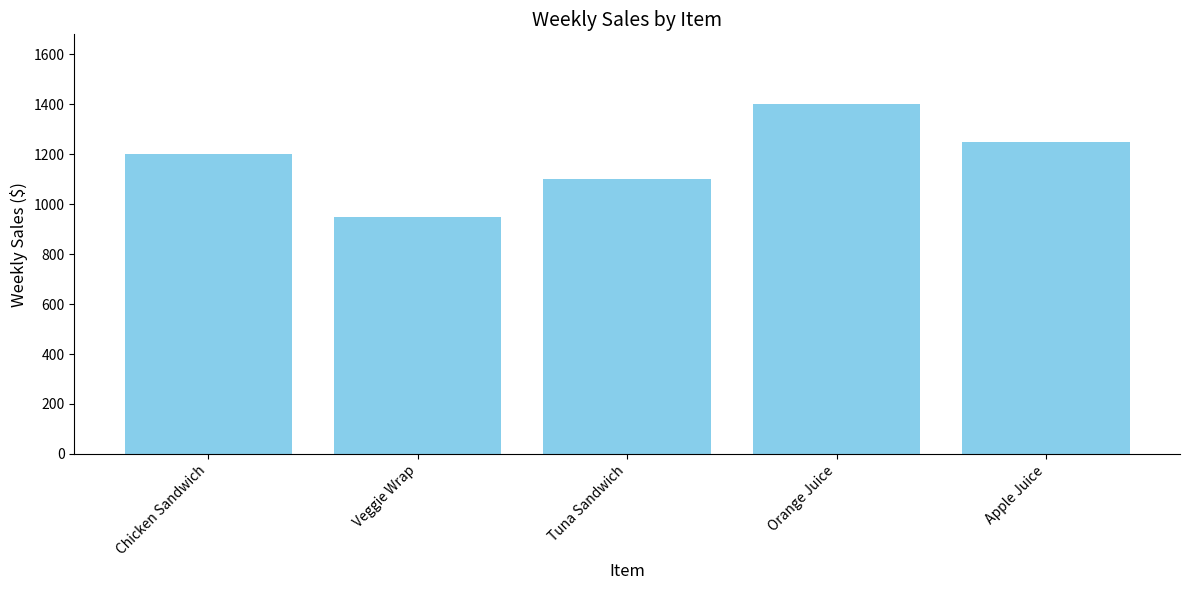

What is the difference between the values at Orange Juice and Veggie Wrap?

450